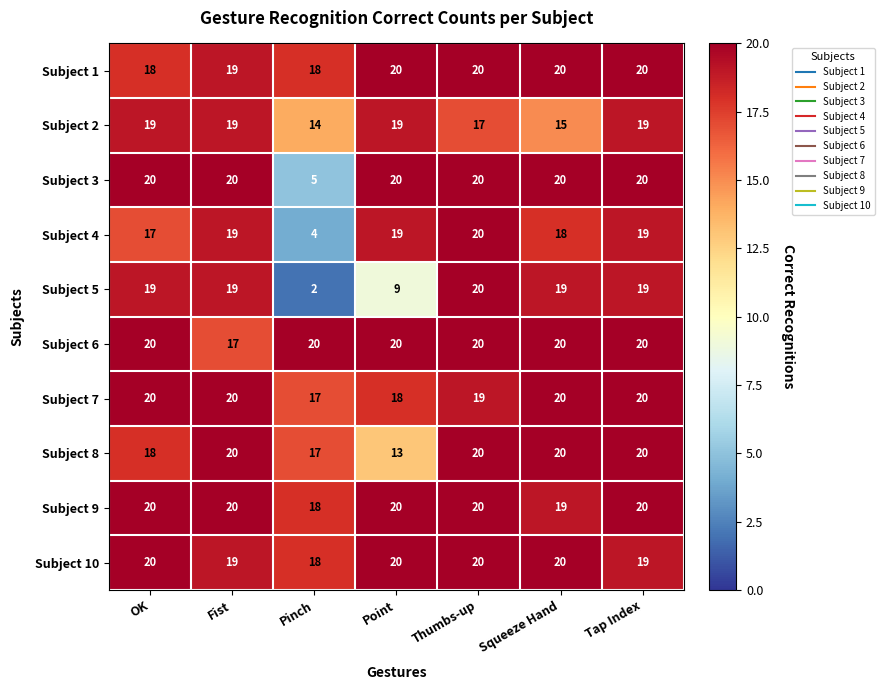

What is the approximate value of Subject 5 at Squeeze Hand?

19